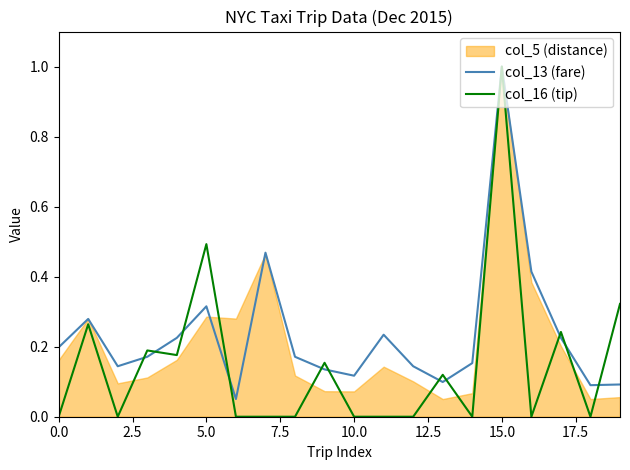

How many lines are shown in the chart?

2